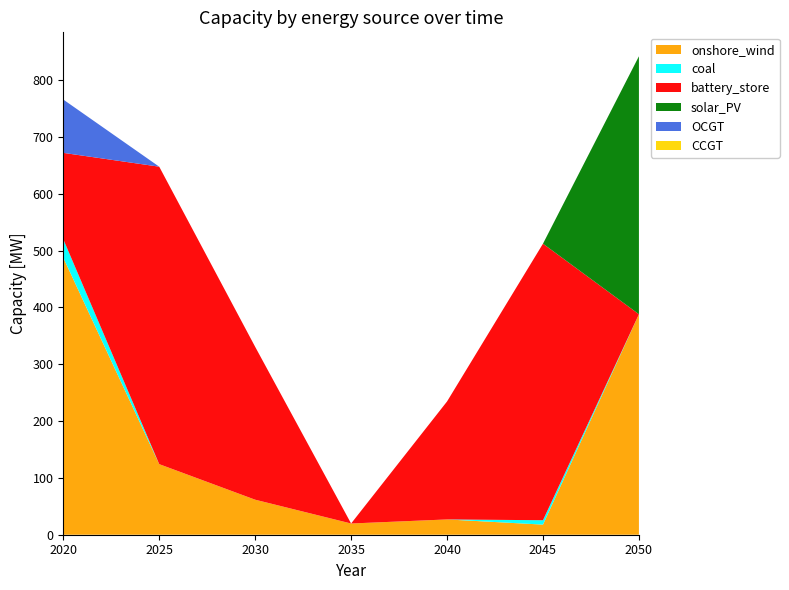

Reading left to right, extract all data points from this chart.

onshore_wind: 487.5	124.2	61.6	19.7	26.9	17.8	388.0
coal: 32.5	0.0	0.0	0.0	0.0	7.7	0.0
battery_store: 151.9	523.4	269.0	0.0	207.6	486.6	0.0
solar_PV: 0.0	0.0	0.0	0.0	0.0	0.0	453.9
OCGT: 93.8	0.0	0.0	0.0	0.0	0.0	0.0
CCGT: 0.0	0.0	0.0	0.0	0.0	0.0	0.0